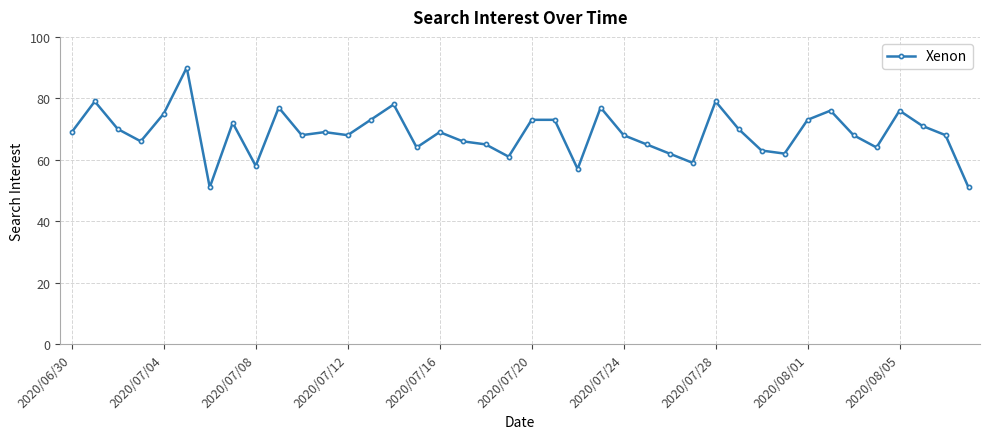

How many points are lower than both their immediate neighbors (excluding endpoints)?

11